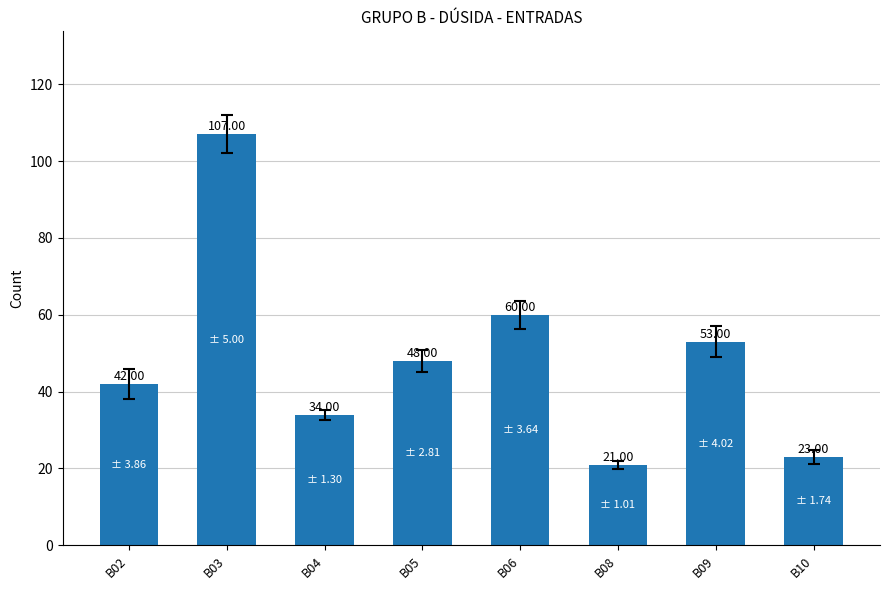

What is the smallest value displayed?

21